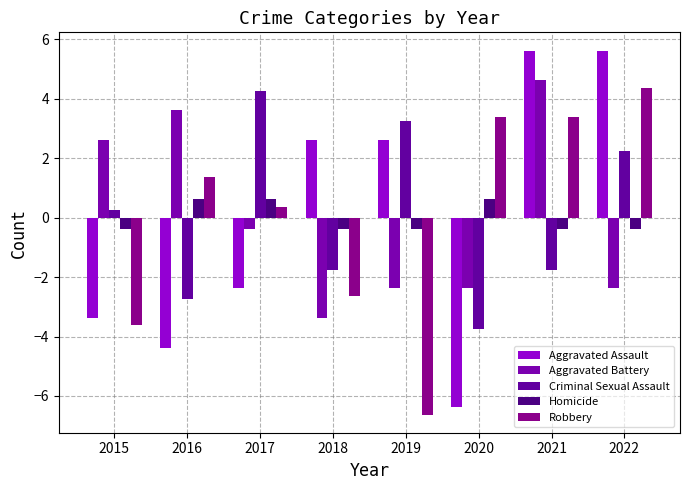

Are the bars grouped side by side (vs. stacked)?

Yes